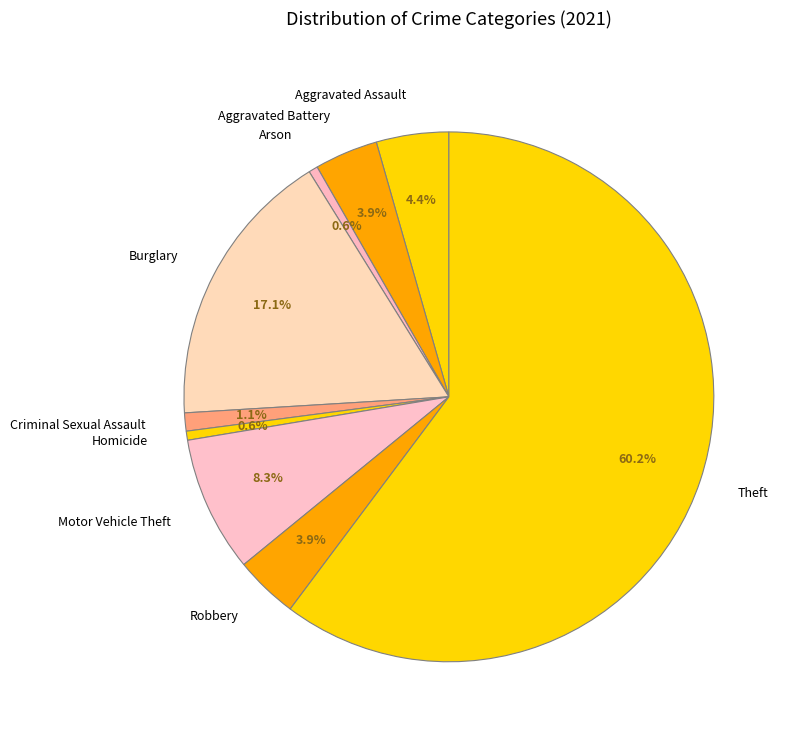

How many segments does this pie chart have?

9